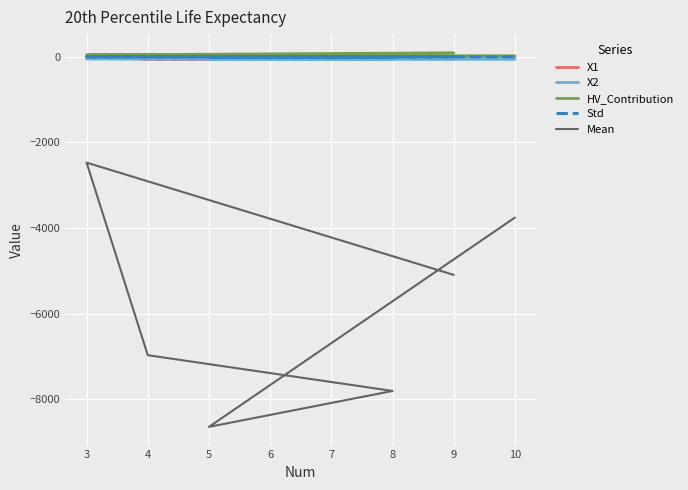

At which category is the sum across all series the highest?

3